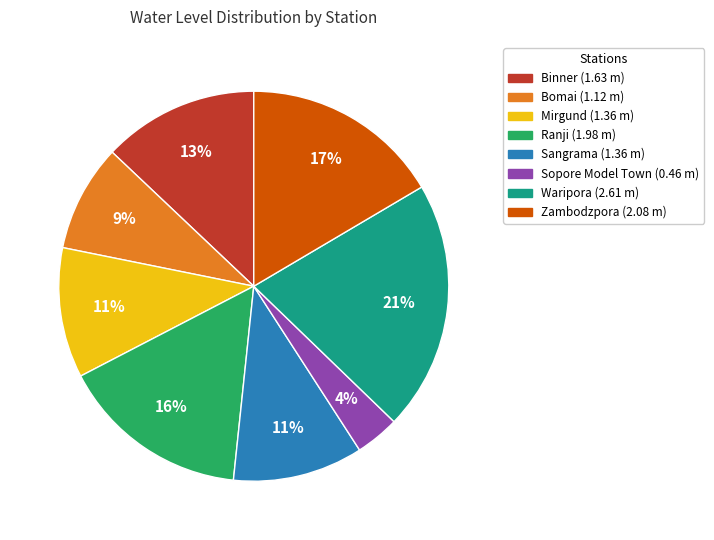

Is there a majority slice in this chart?

No